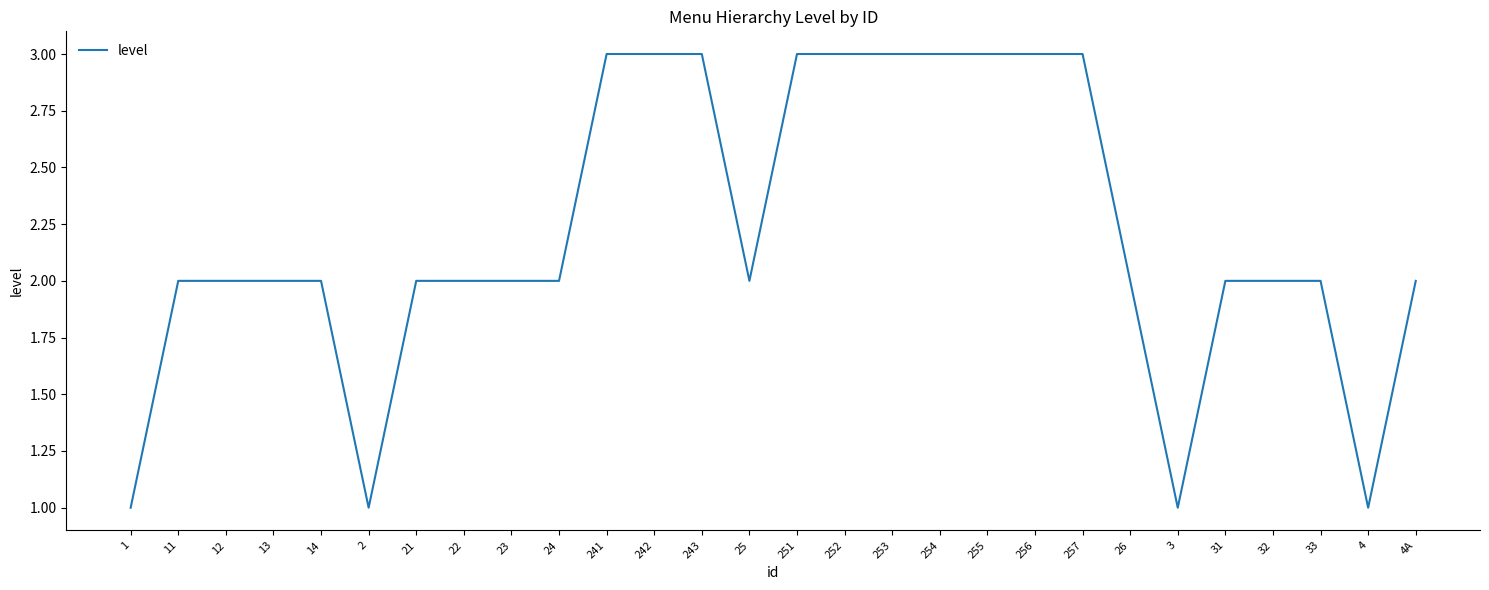

What is the approximate value at 242?

3